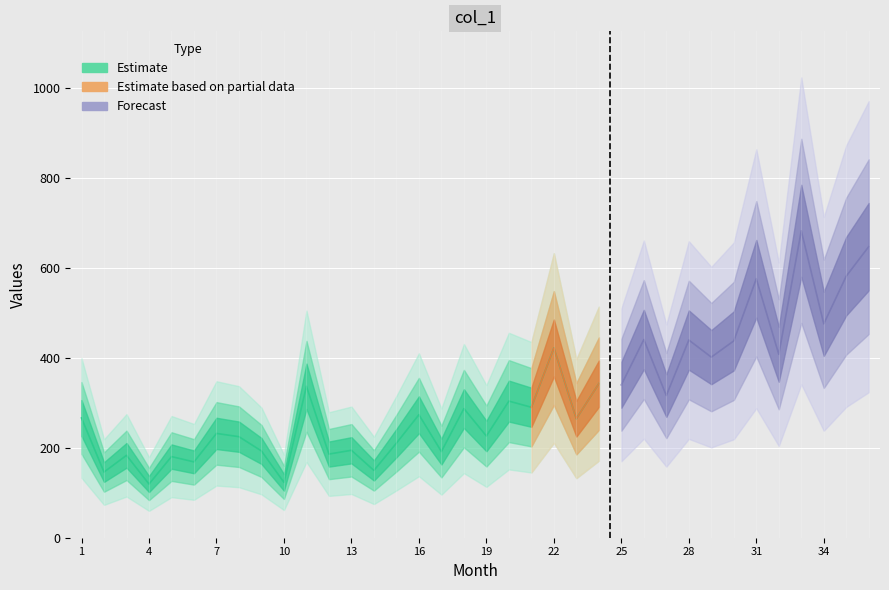

Rank the categories by value from highest to lowest.

33, 36, 35, 31, 34, 26, 28, 30, 22, 32, 29, 24, 25, 11, 27, 20, 21, 18, 16, 1, 23, 7, 19, 8, 15, 13, 9, 17, 12, 3, 5, 6, 14, 2, 10, 4